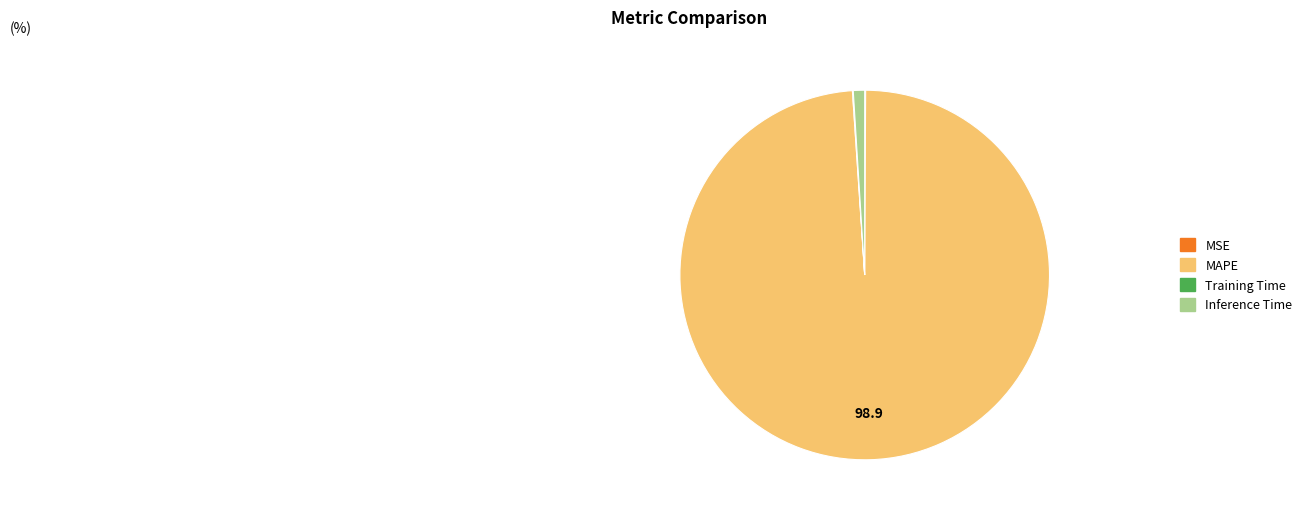

Is it true that MAPE is 99% of the pie?

True